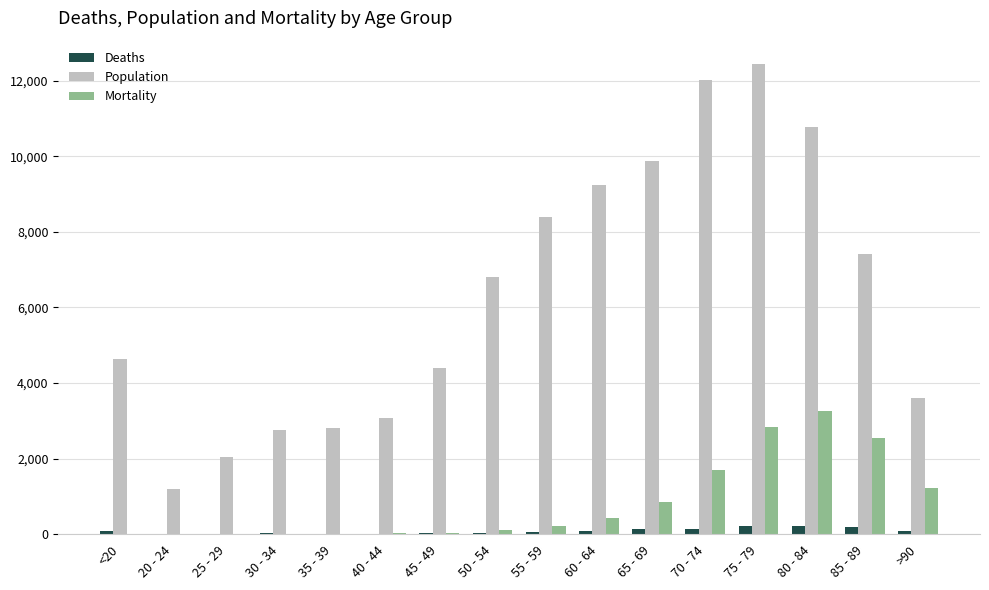

At which category is the sum across all series the highest?

75 - 79